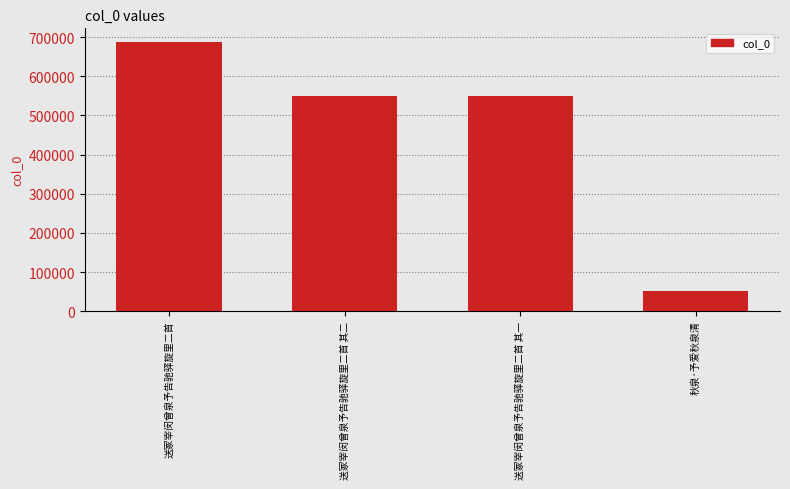

What is the sum of all values?

1838674